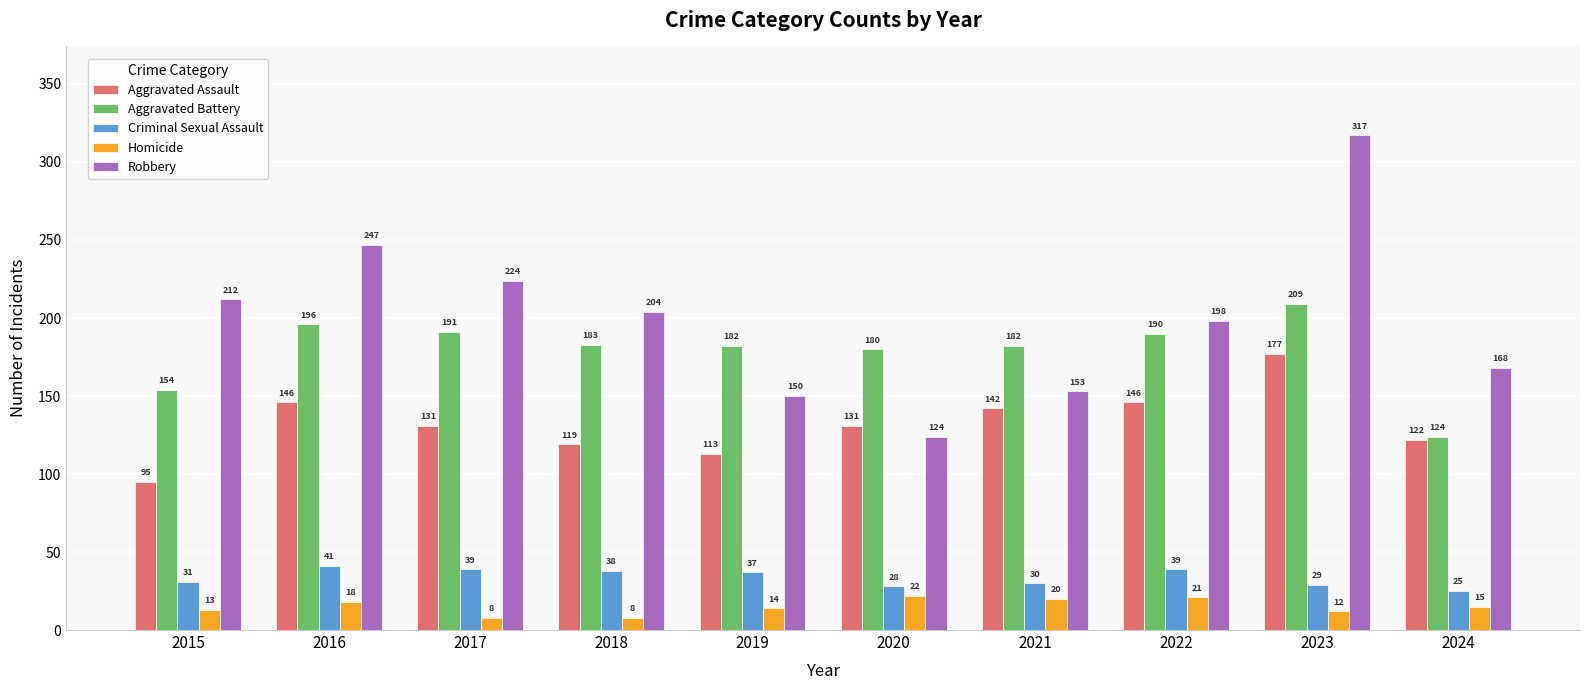

What is the difference between the maximum and minimum values in the Aggravated Battery series?

85